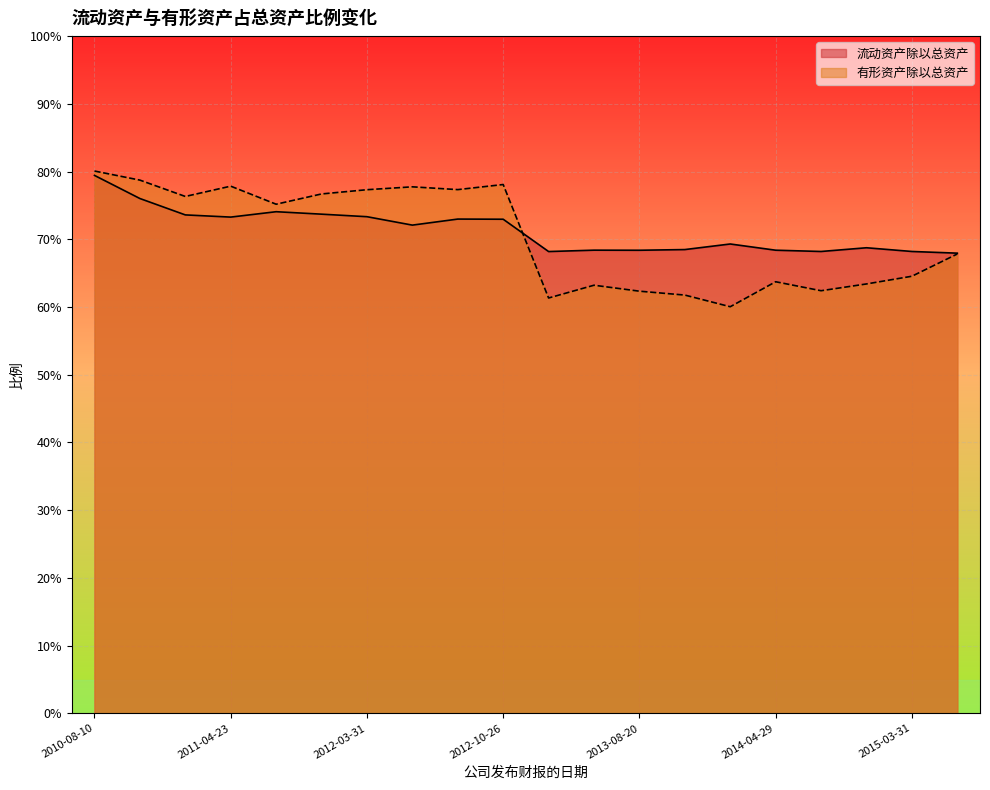

The 有形资产除以总资产 series shows 0.8 at 2011-10-26. True or false?

True